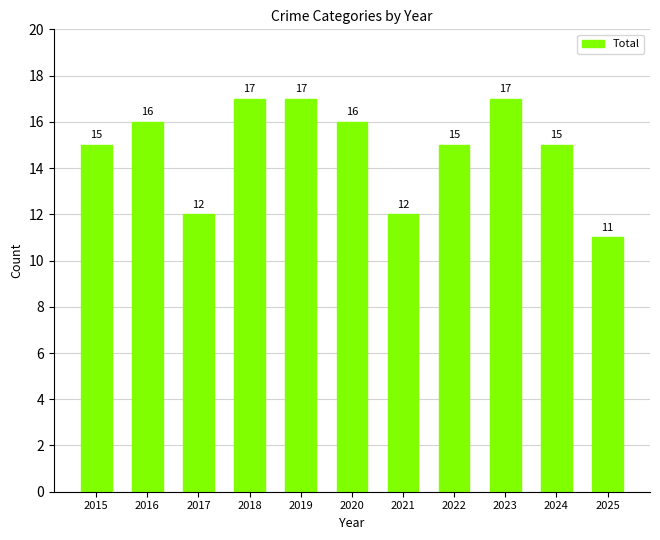

Approximately how many times larger is the value at 2021 compared to 2019?

0.7